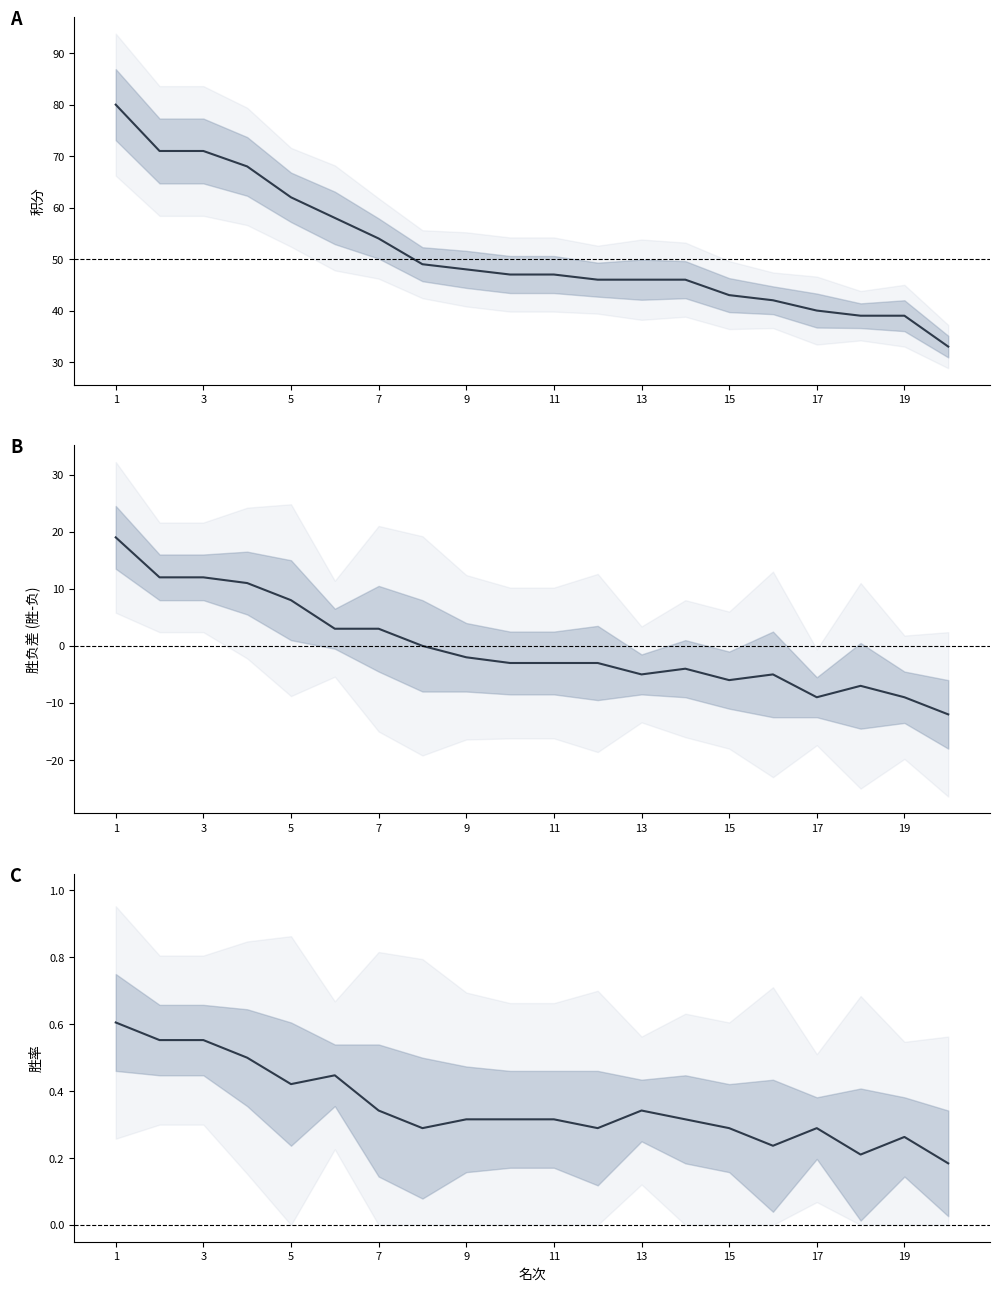

Which category has the highest value across all series?

1